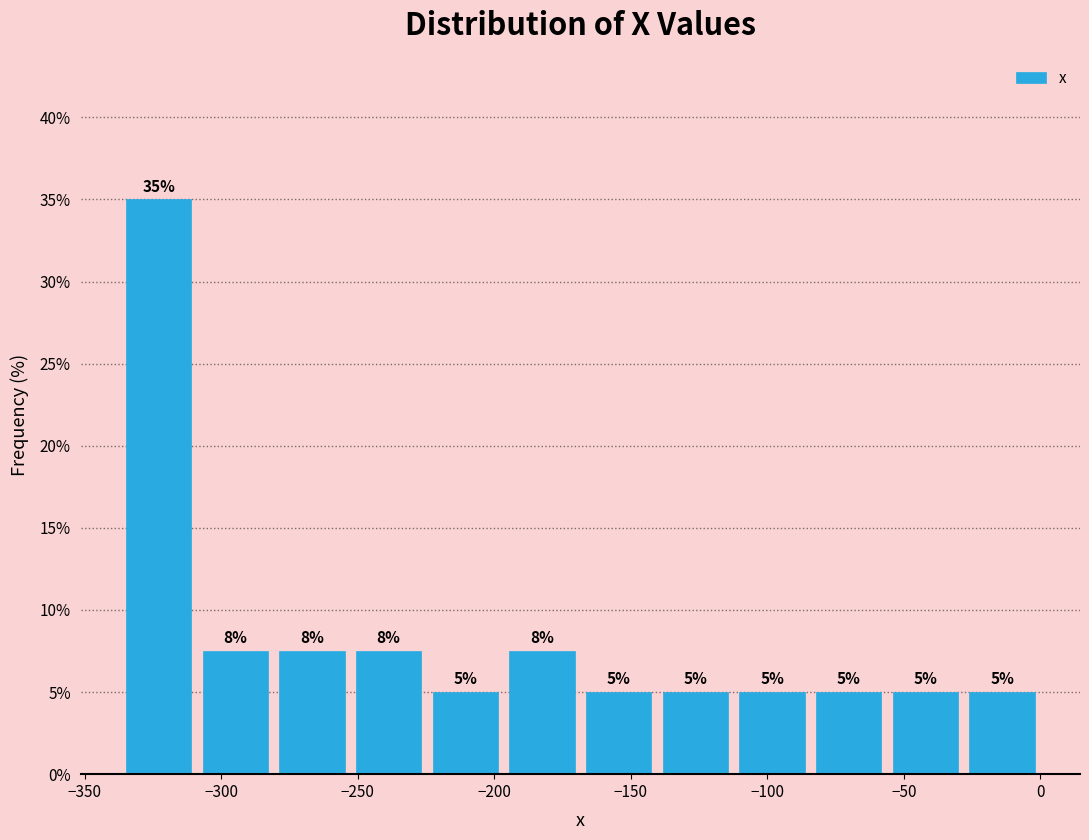

Which range on the x-axis has the tallest bar?

-335 to -310